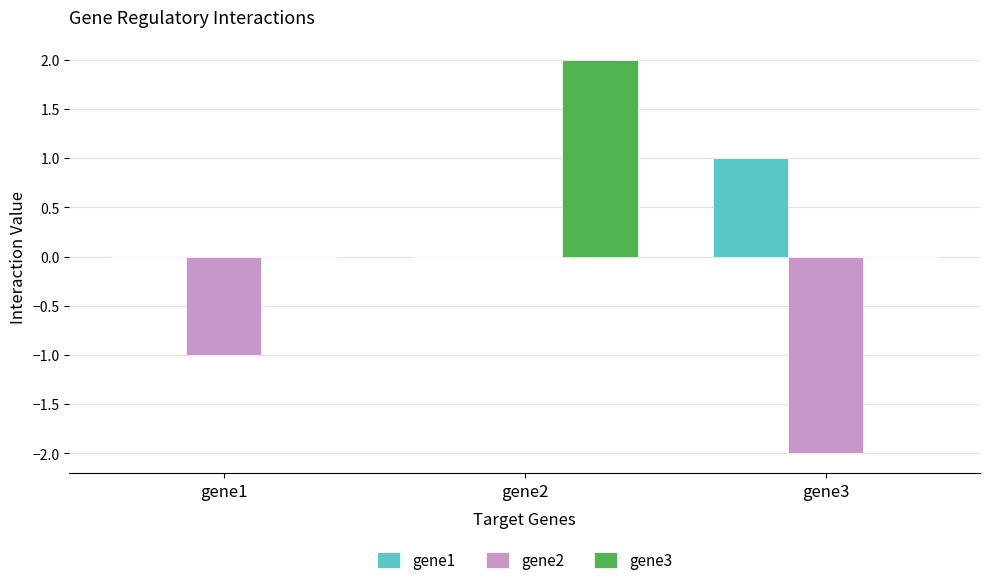

What are all the series names shown in the legend?

gene1, gene2, gene3